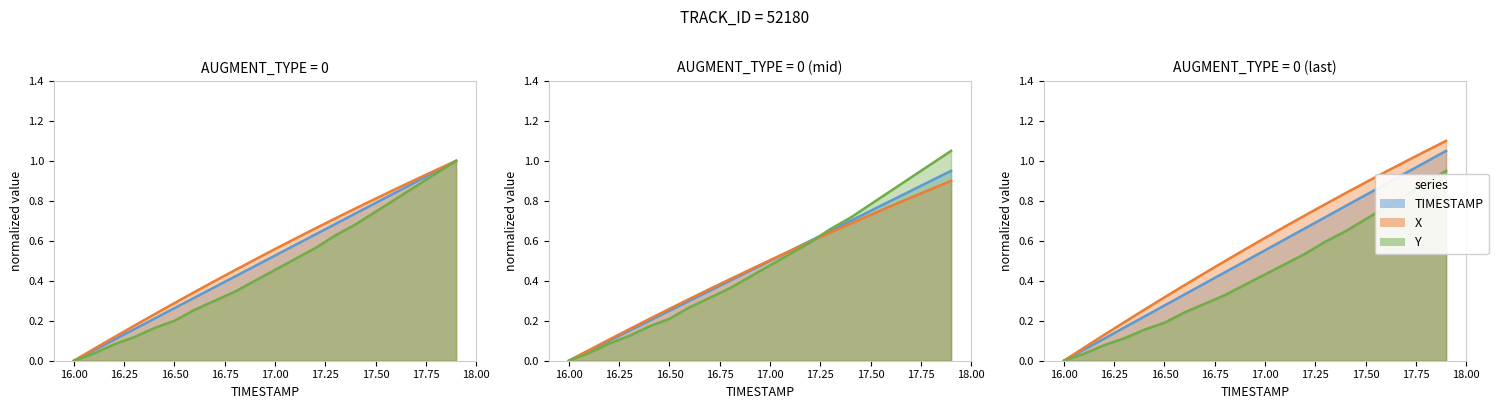

What is the maximum value shown in the chart?

1.1